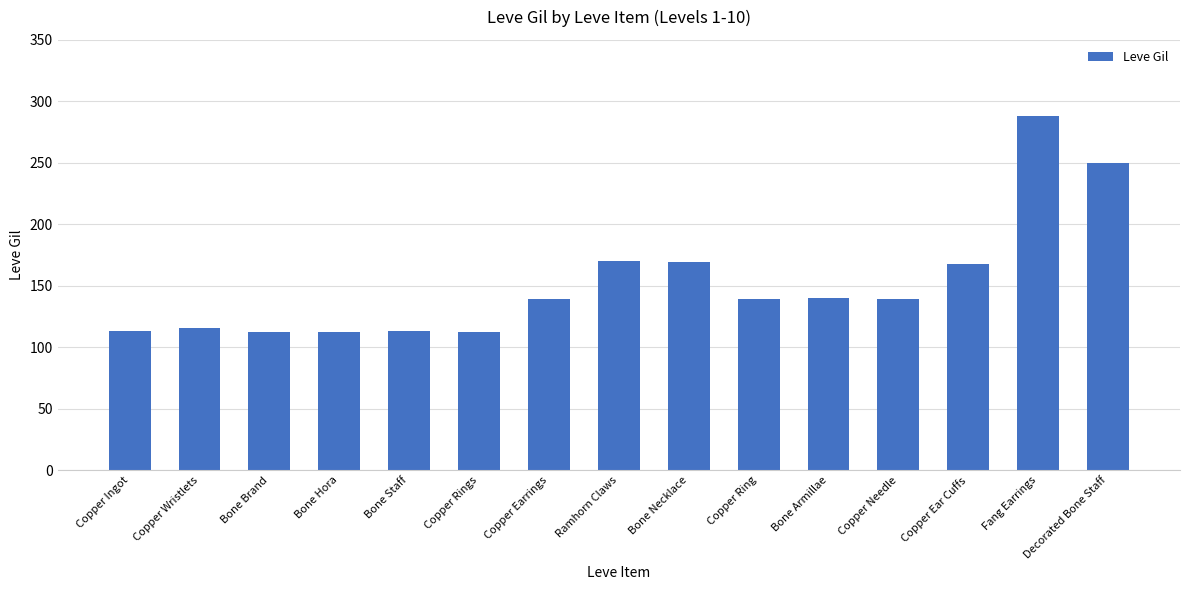

Count the number of categories in the chart.

15